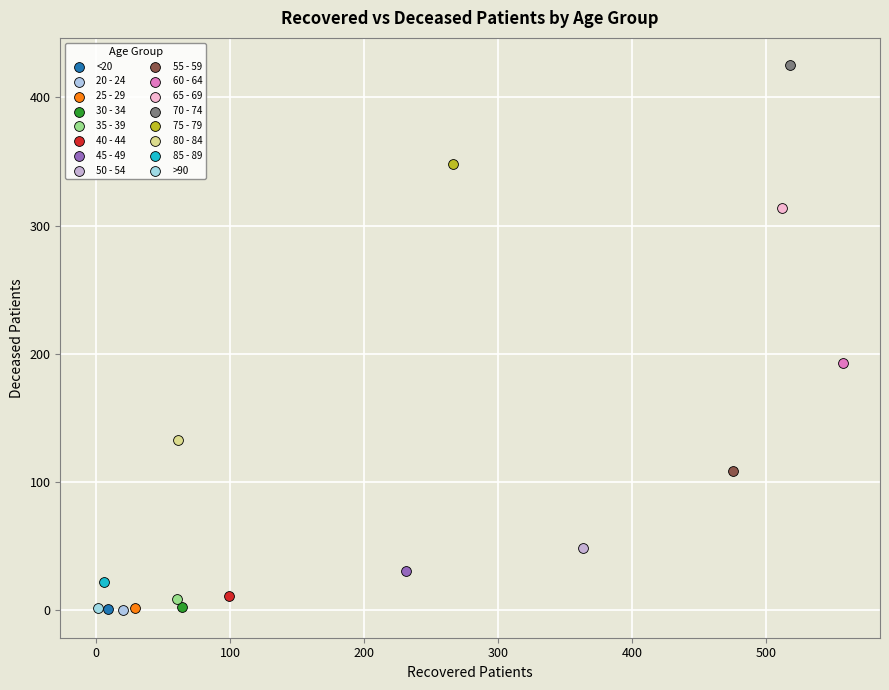

Which series reaches the maximum Y coordinate?

70 - 74